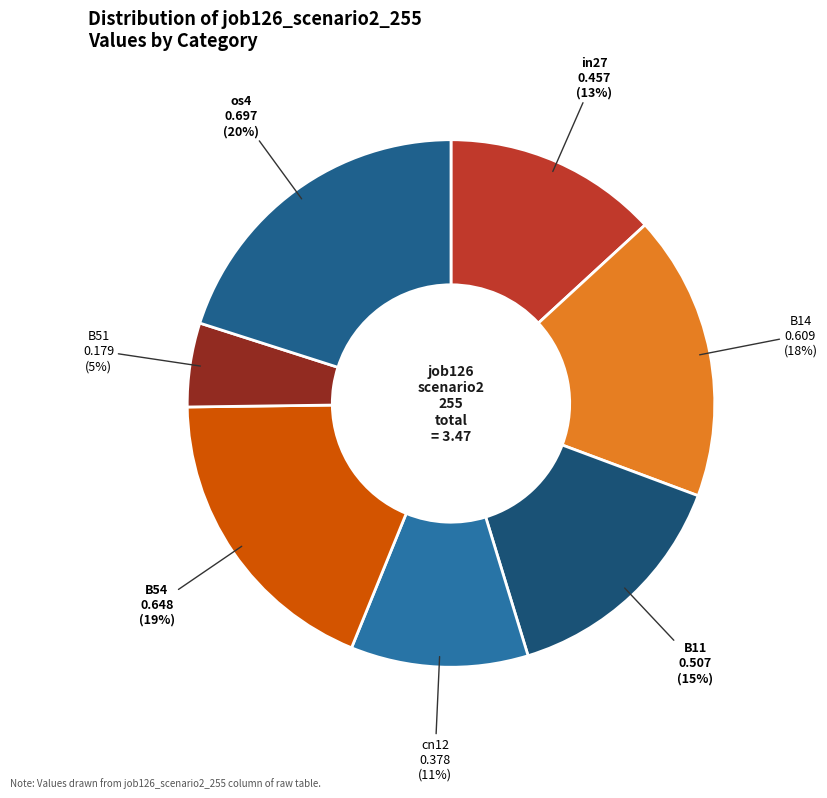

Which category has the smallest portion of the pie?

B51